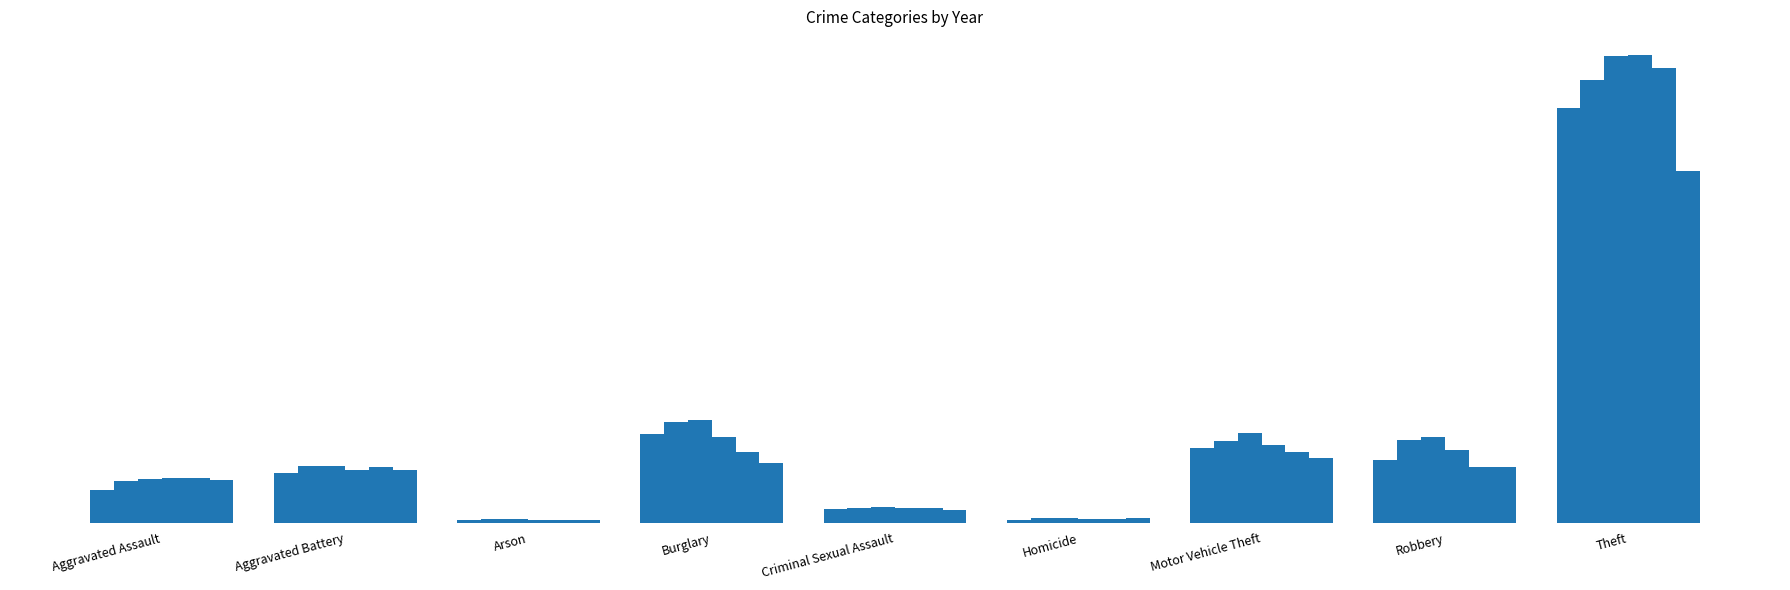

Are the bars grouped side by side (vs. stacked)?

Yes